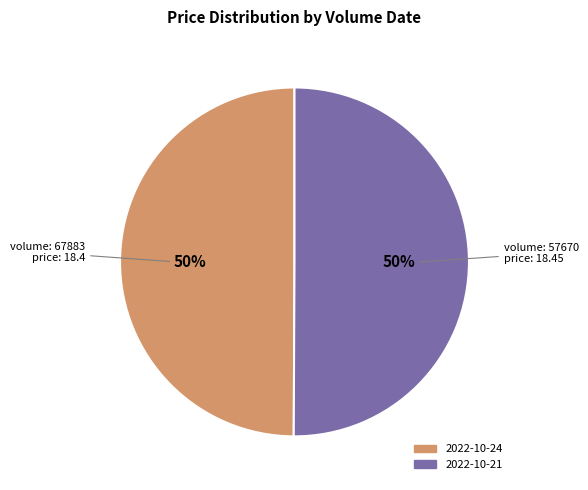

To the nearest percent, what is the average slice percentage?

50%